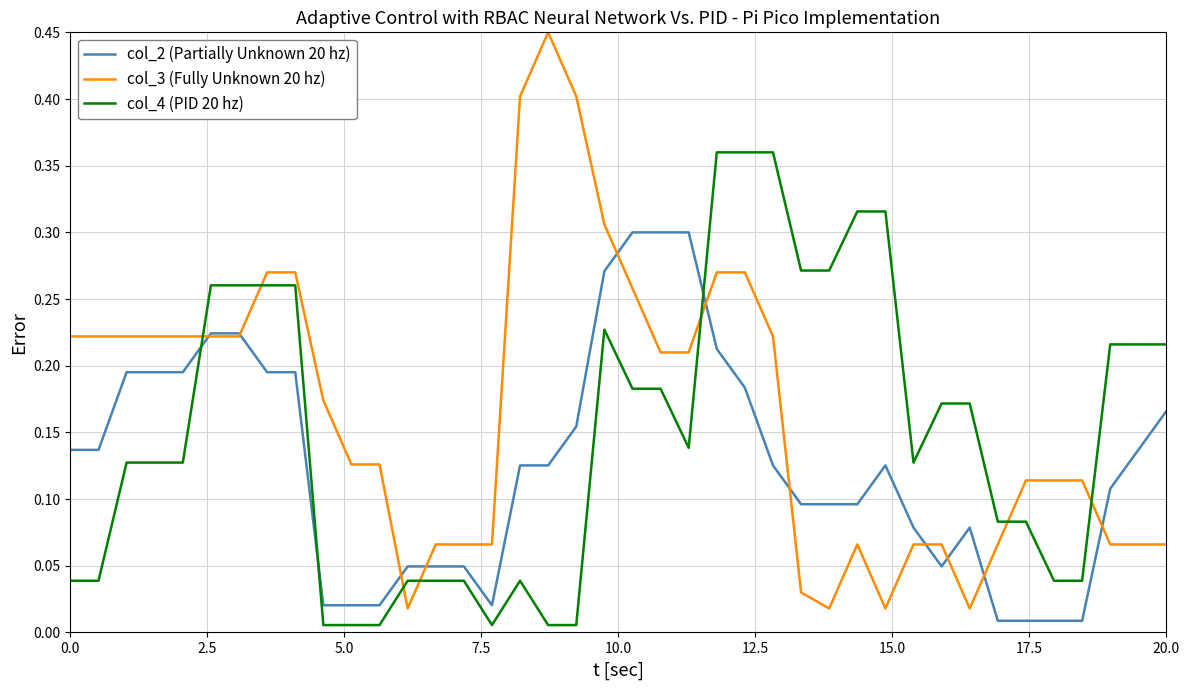

Which series has the largest total across all categories?

col_3 (Fully Unknown 20 hz)